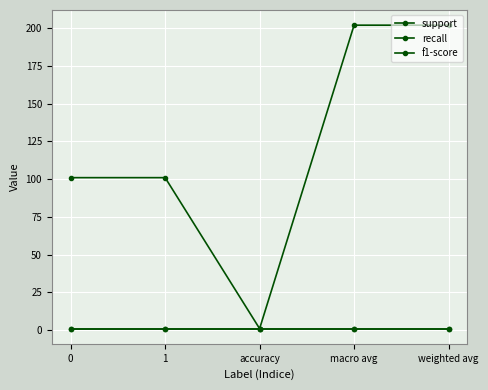

What is the label of the 3rd point from the left?

accuracy